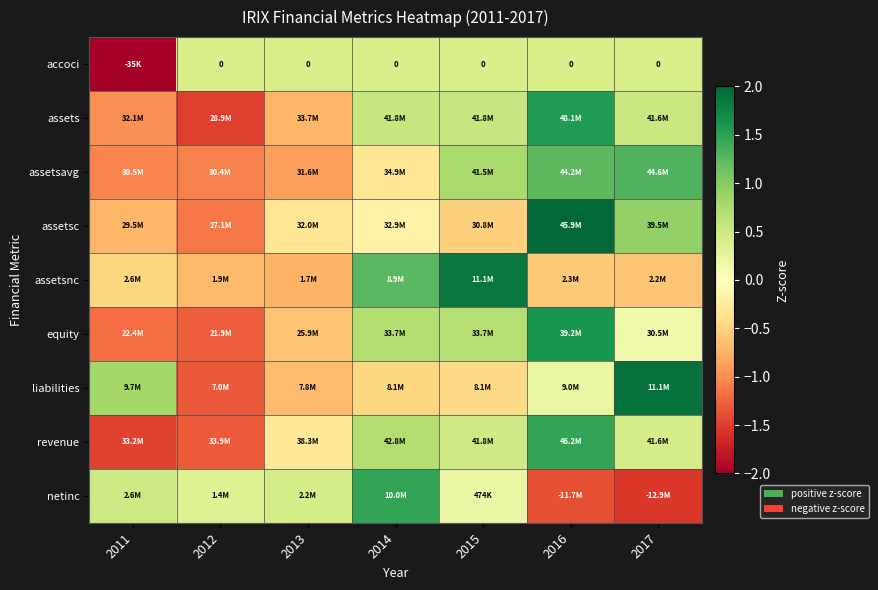

How many negative values does the netinc series have?

2